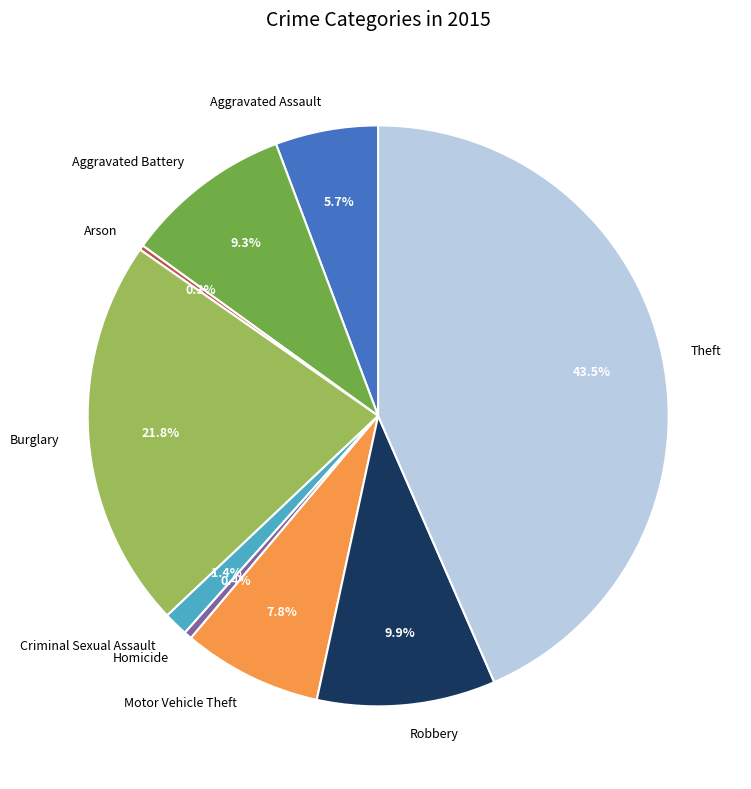

What is the largest slice in the pie chart?

Theft